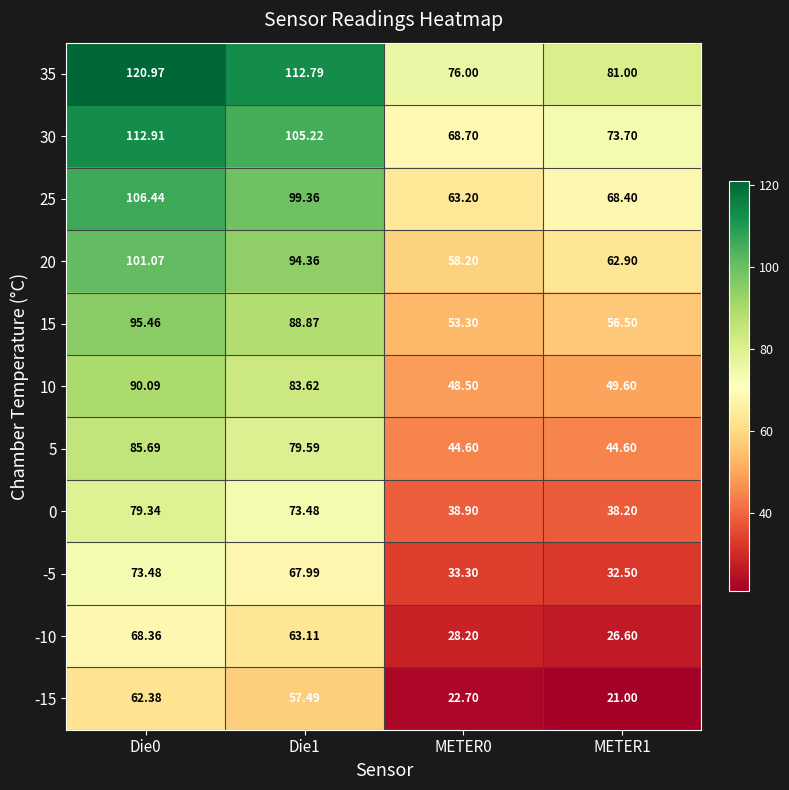

Is the value of 20 at Die0 greater than the value of 10 at Die0?

Yes